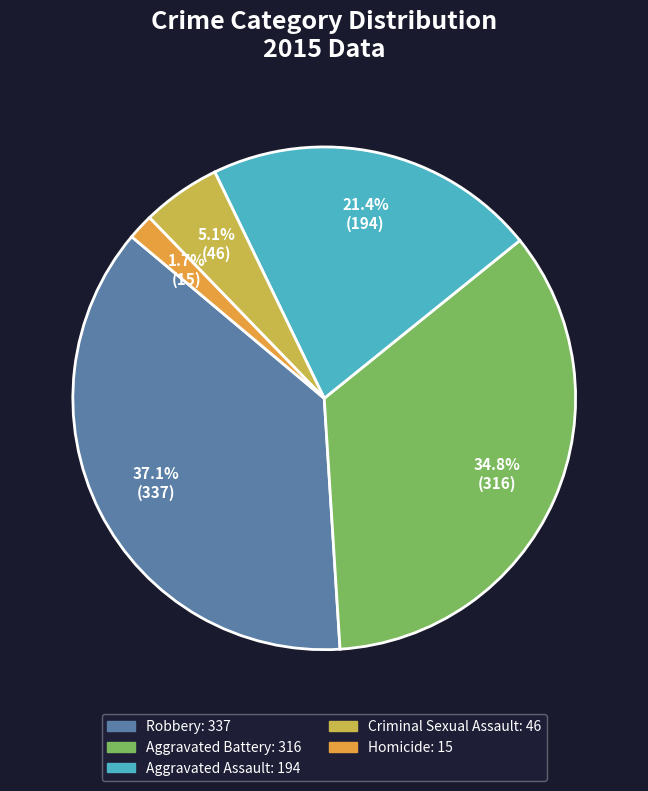

Does any single category account for the majority?

No